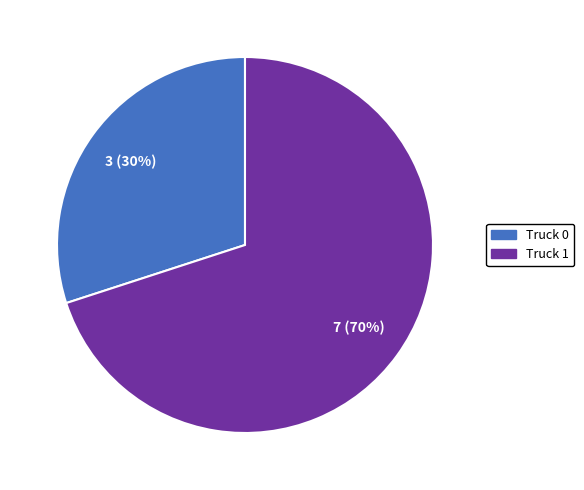

Which has a higher value, Truck 1 or Truck 0?

Truck 1